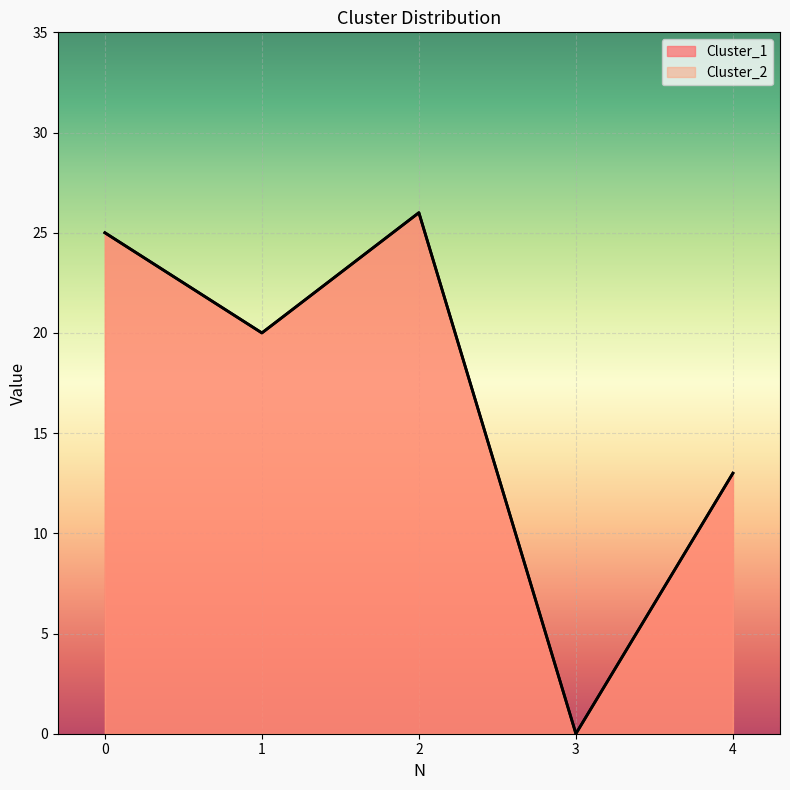

In Cluster_2, how many points are lower than both neighbors (excluding endpoints)?

2